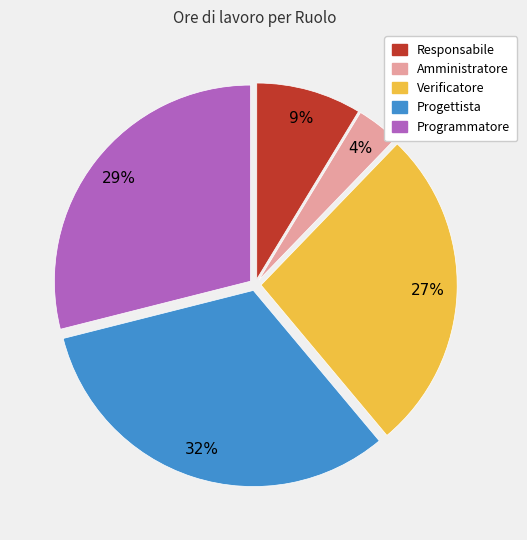

Is it true that Progettista is 32% of the pie?

True